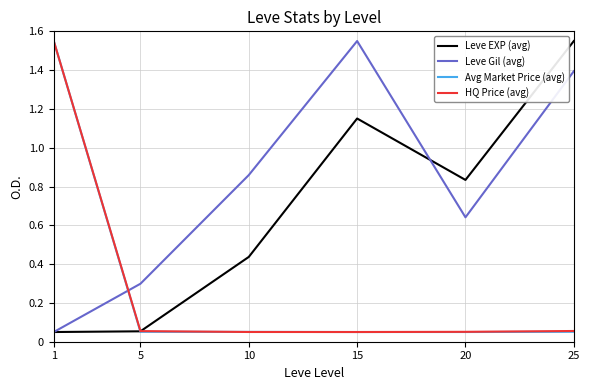

What is the total value across all series at 25?

3.1